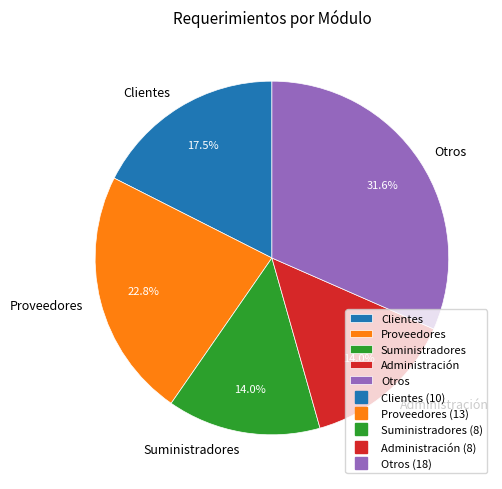

To the nearest percent, what is the average slice percentage?

20%